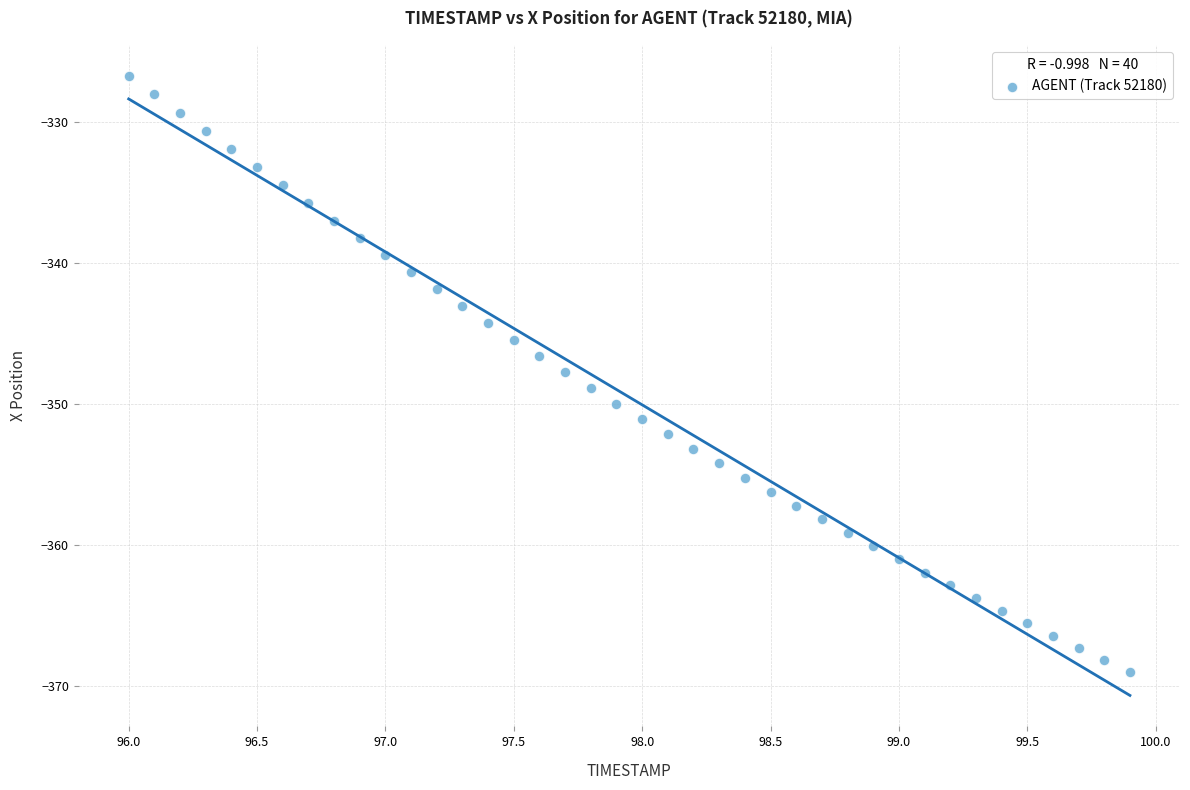

What is the range of X values (max minus min)?

3.9